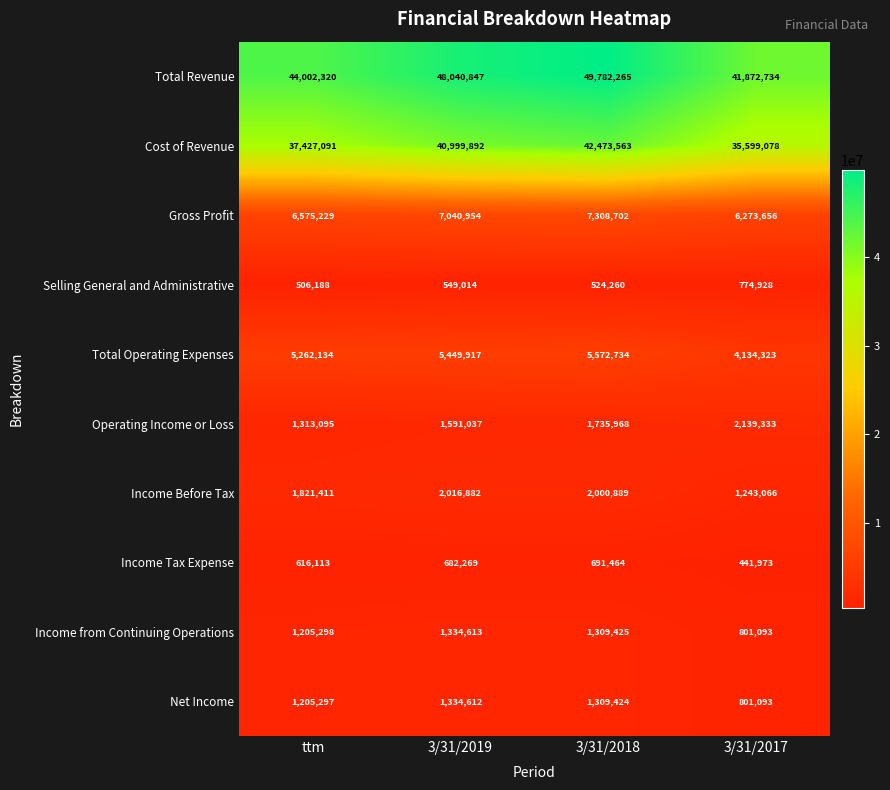

Between 3/31/2019 and 3/31/2017, which series saw the biggest shift?

Total Revenue